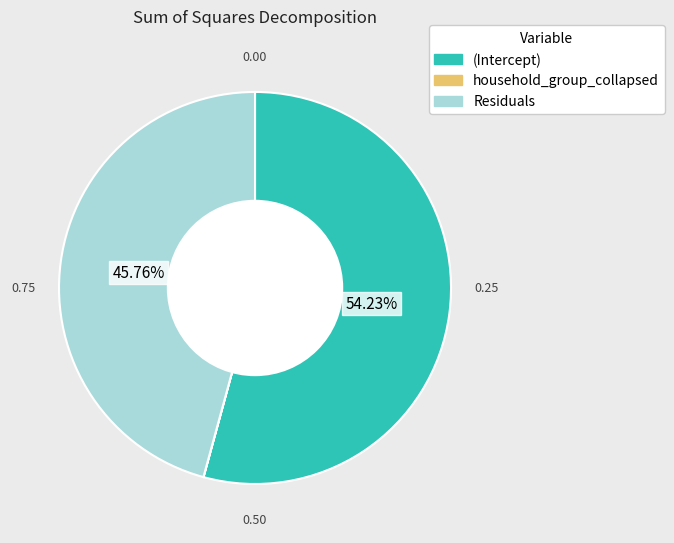

To the nearest percent, what portion does Residuals represent?

46%